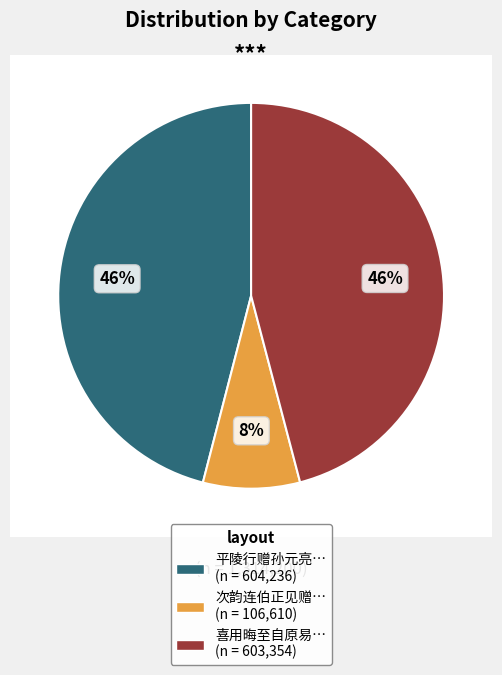

To the nearest percent, what is the combined percentage of 次韵连伯正见赠·古调于今底所寻 and 平陵行赠孙元亮赴平陵令潘见所寻盟?

54%